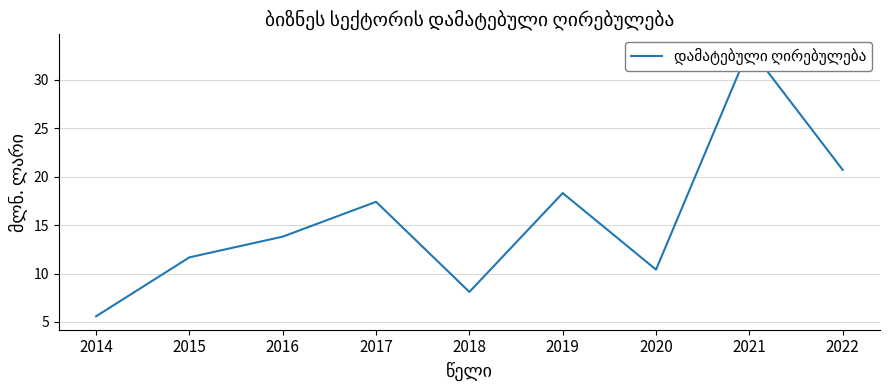

How many data points does each series have?

9